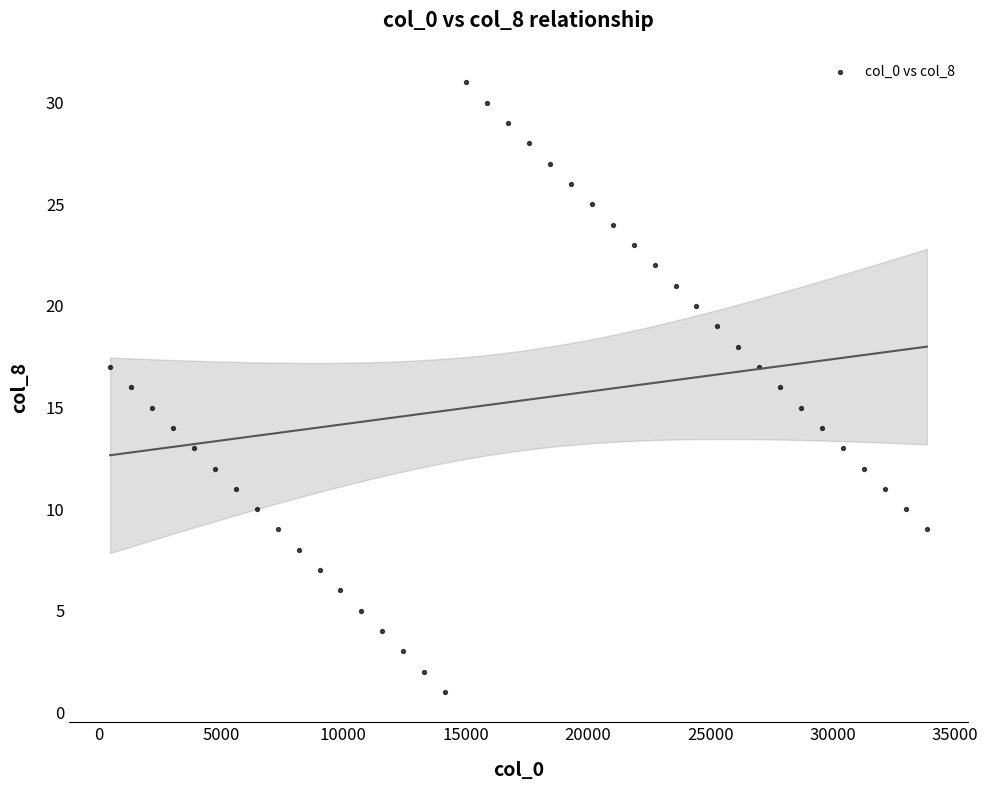

What is the range of Y values (max minus min)?

30